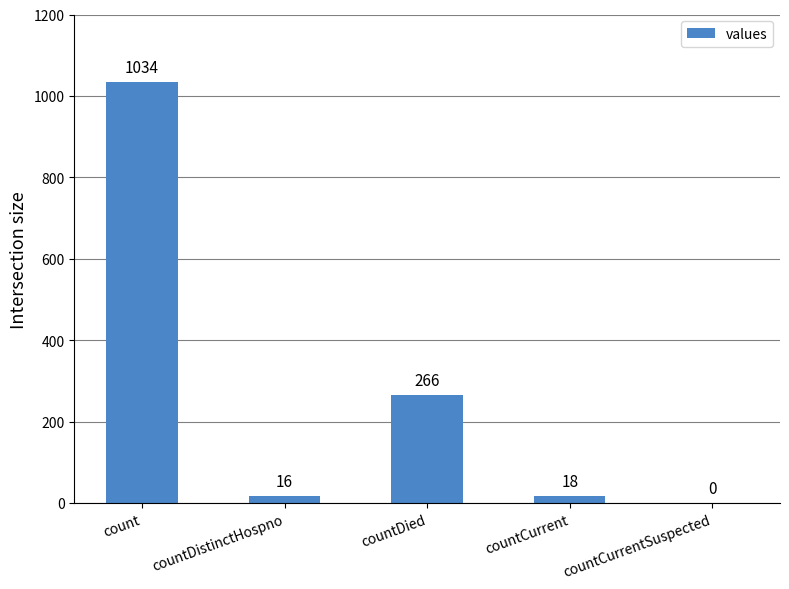

Are the bars horizontal?

No